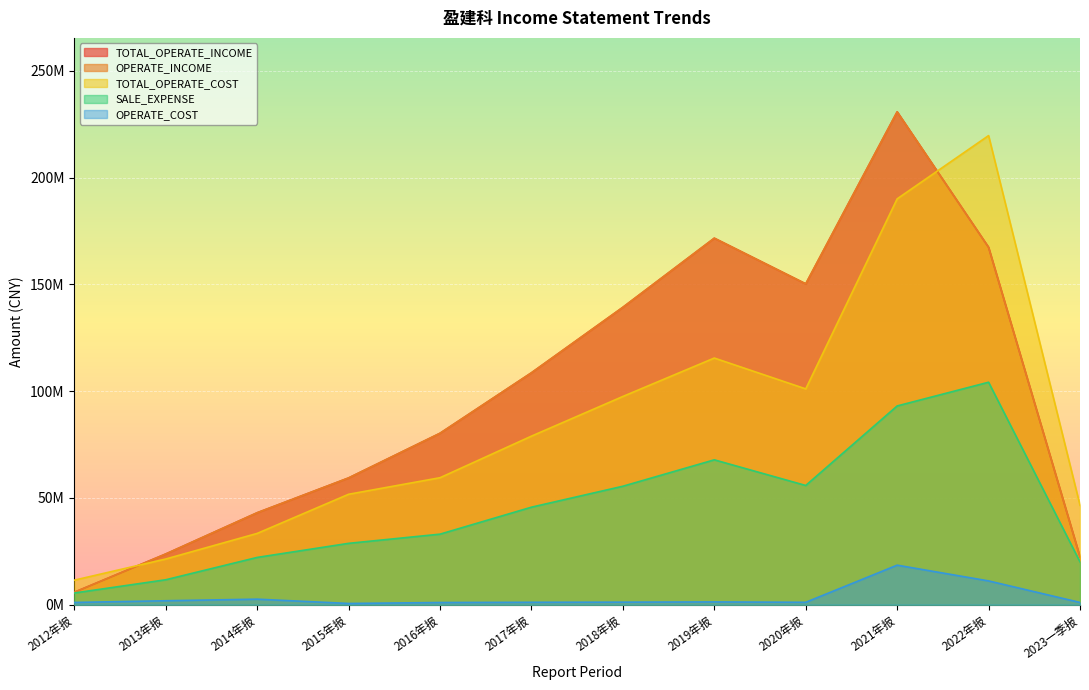

What value does the OPERATE_INCOME series have at 2016年报?

80294300.0